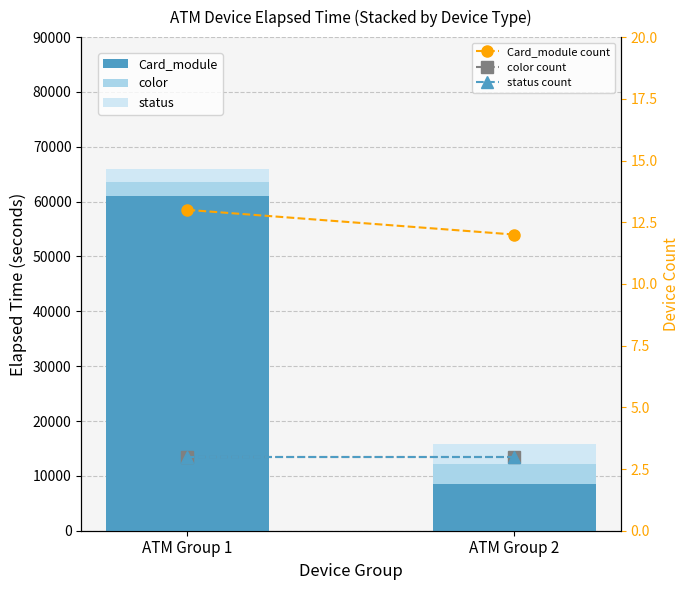

At ATM Group 2, list the series in order from smallest to largest.

color count, status count, Card_module count, color, status, Card_module